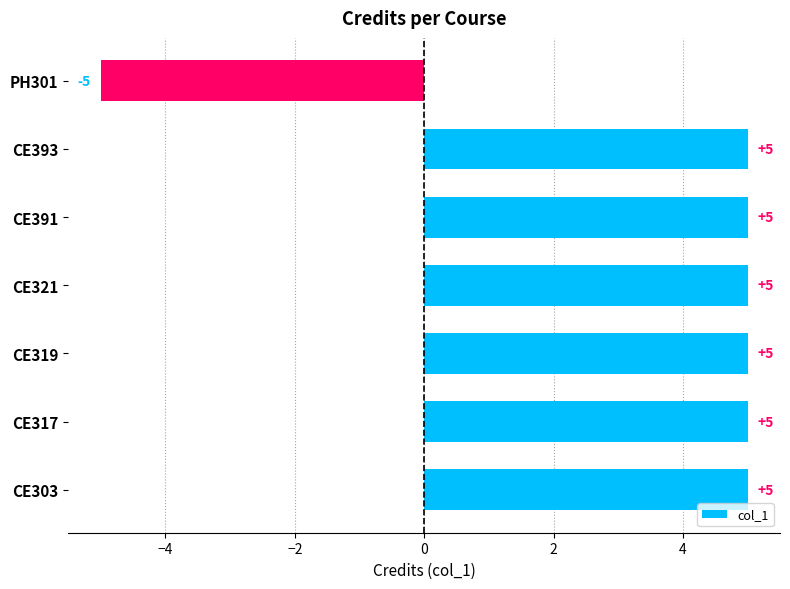

At which category does the chart reach its minimum across all series?

PH301